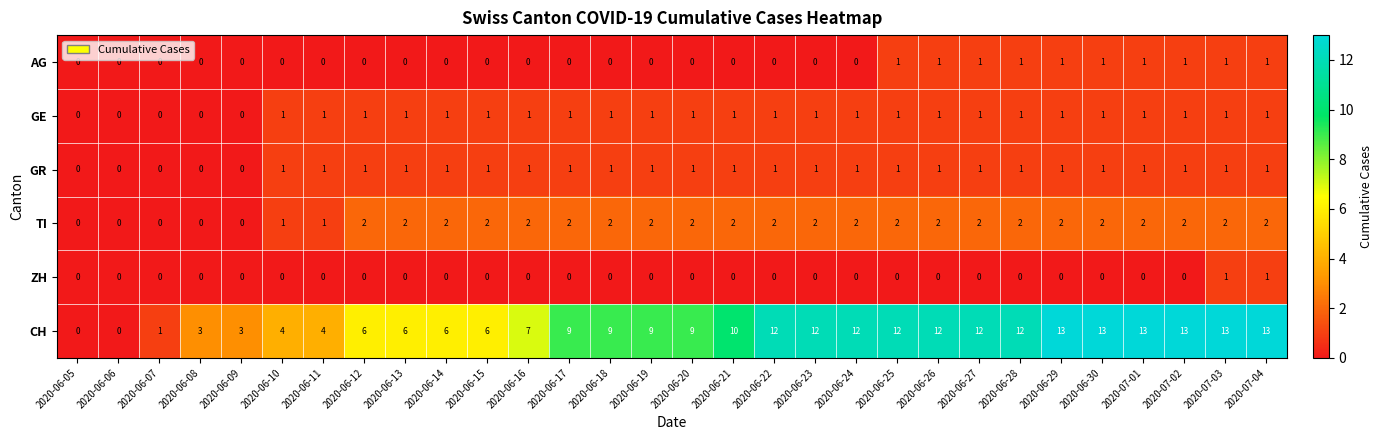

Count the GE values in the range 1 to 2.

25